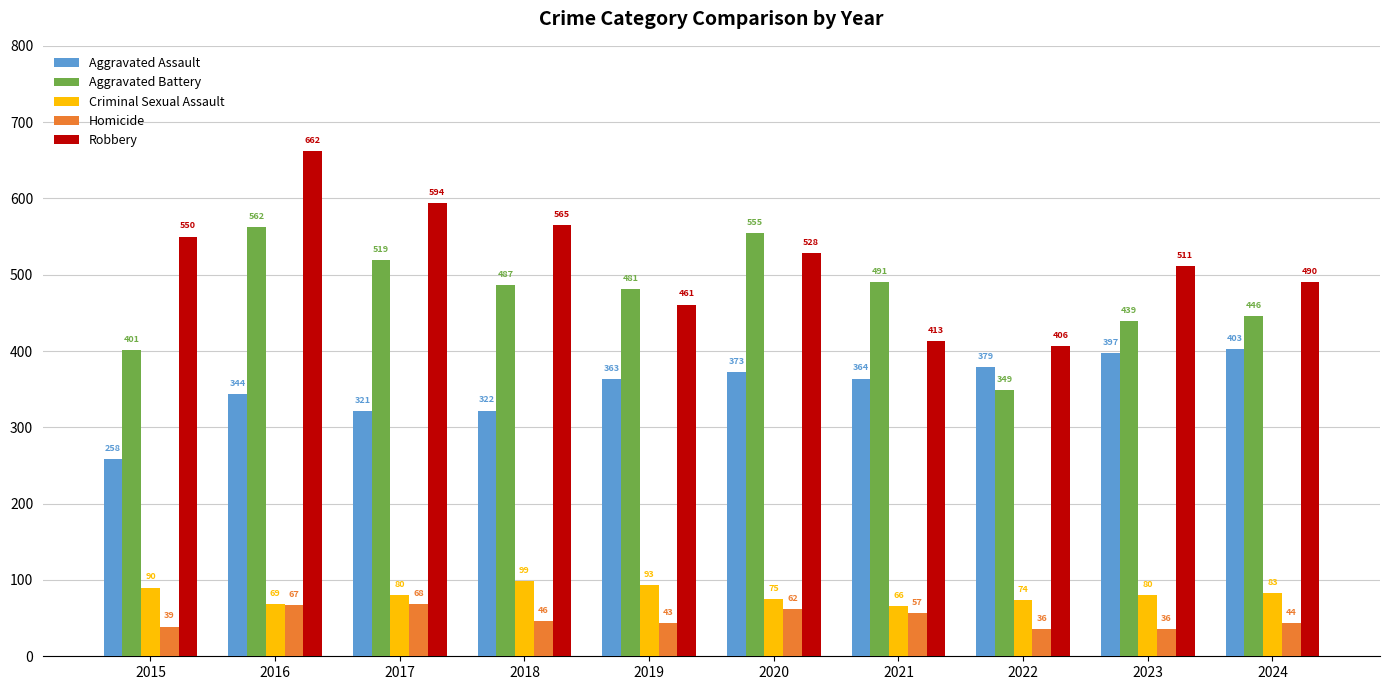

What is the sum of the Aggravated Battery values at 2024 and 2017?

965